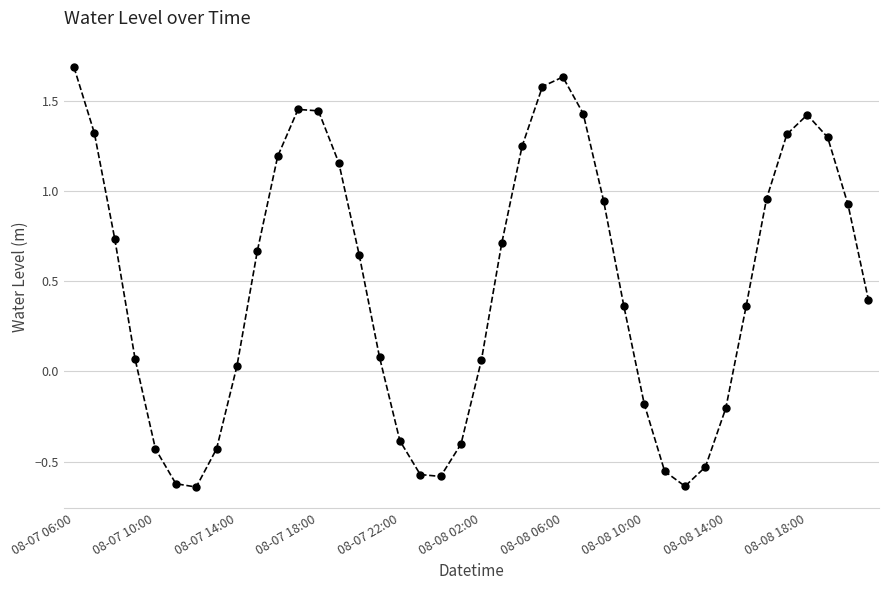

True or false: the data has more than 2 interior local peaks.

True